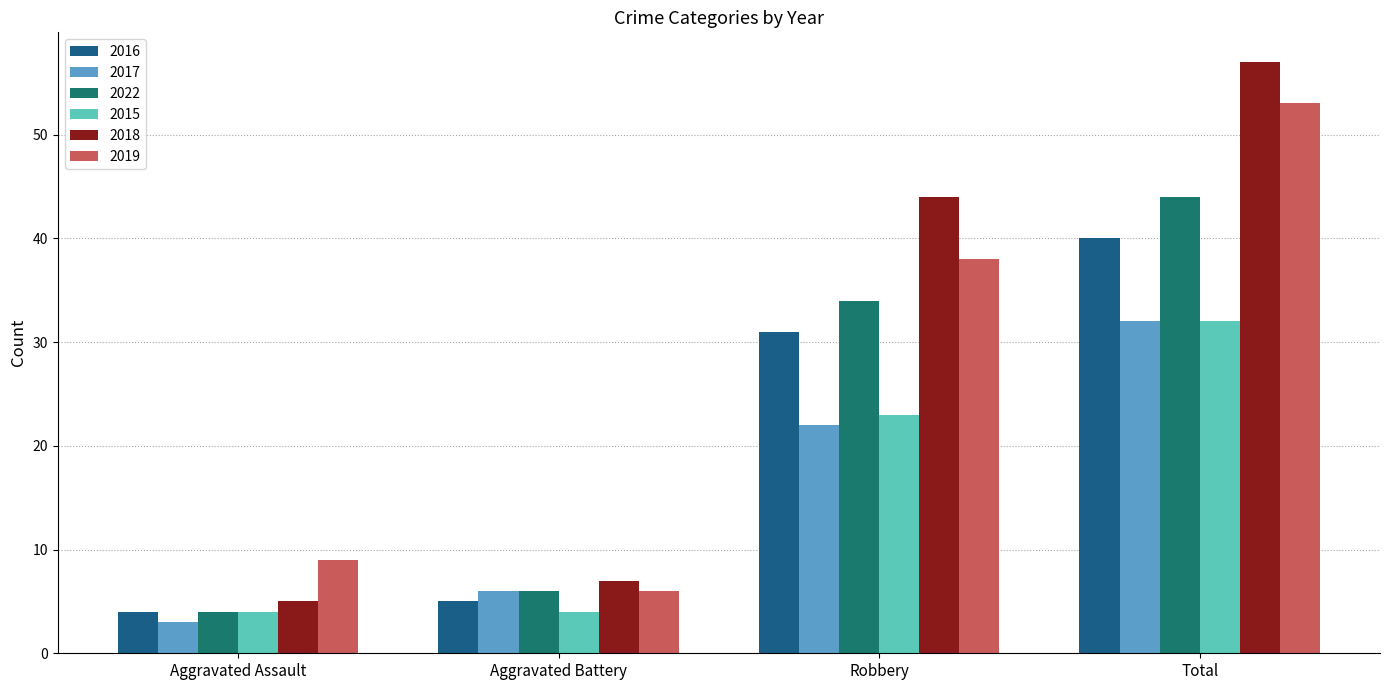

How many data points does each series have?

4